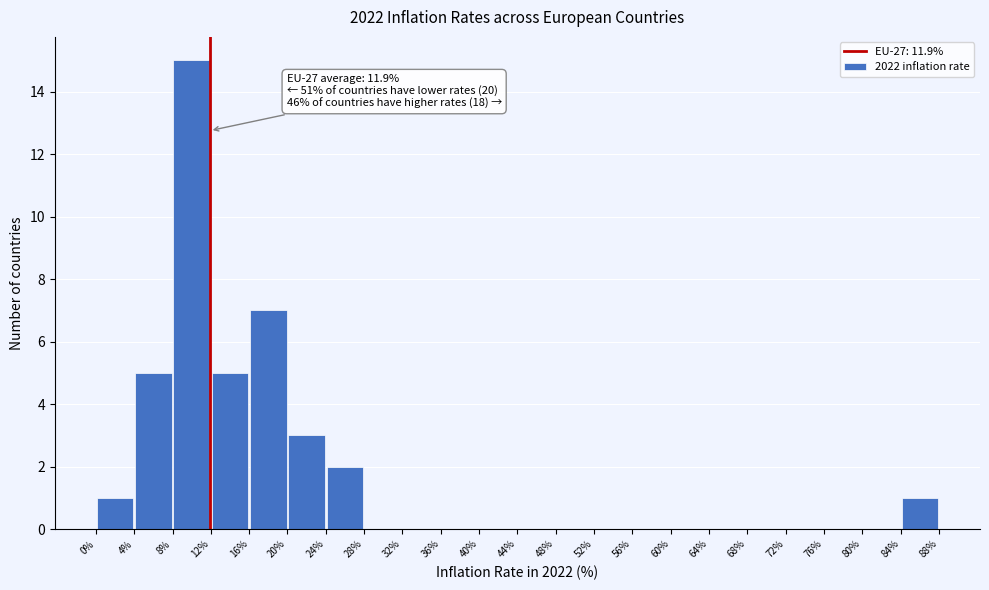

Over which range of the x-axis is the bar tallest?

8% to 12%